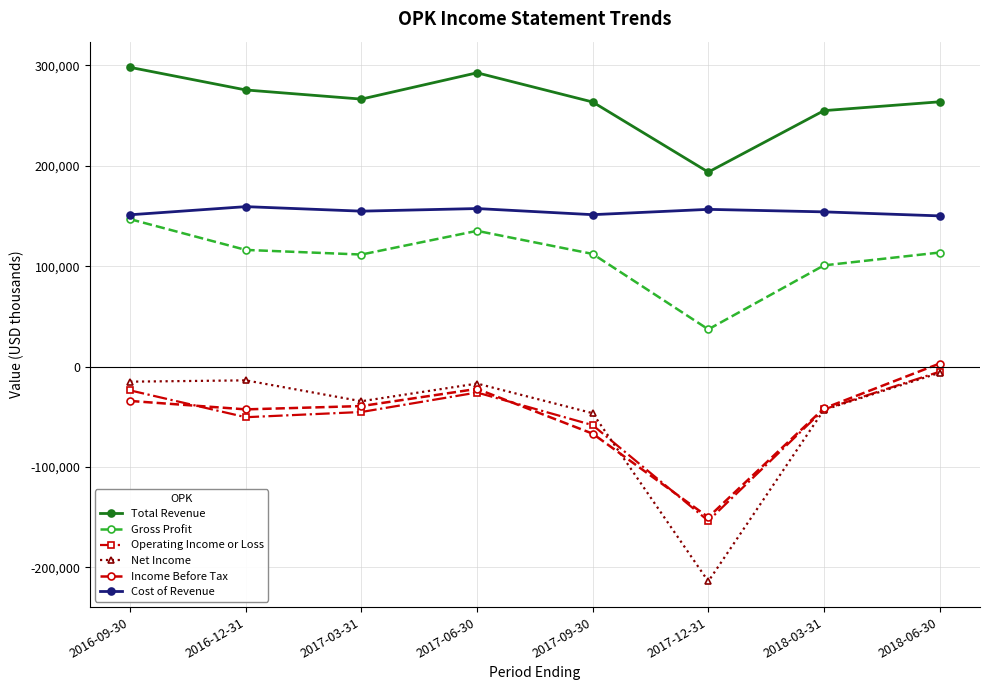

At which category does Total Revenue reach its first local valley?

2017-03-31